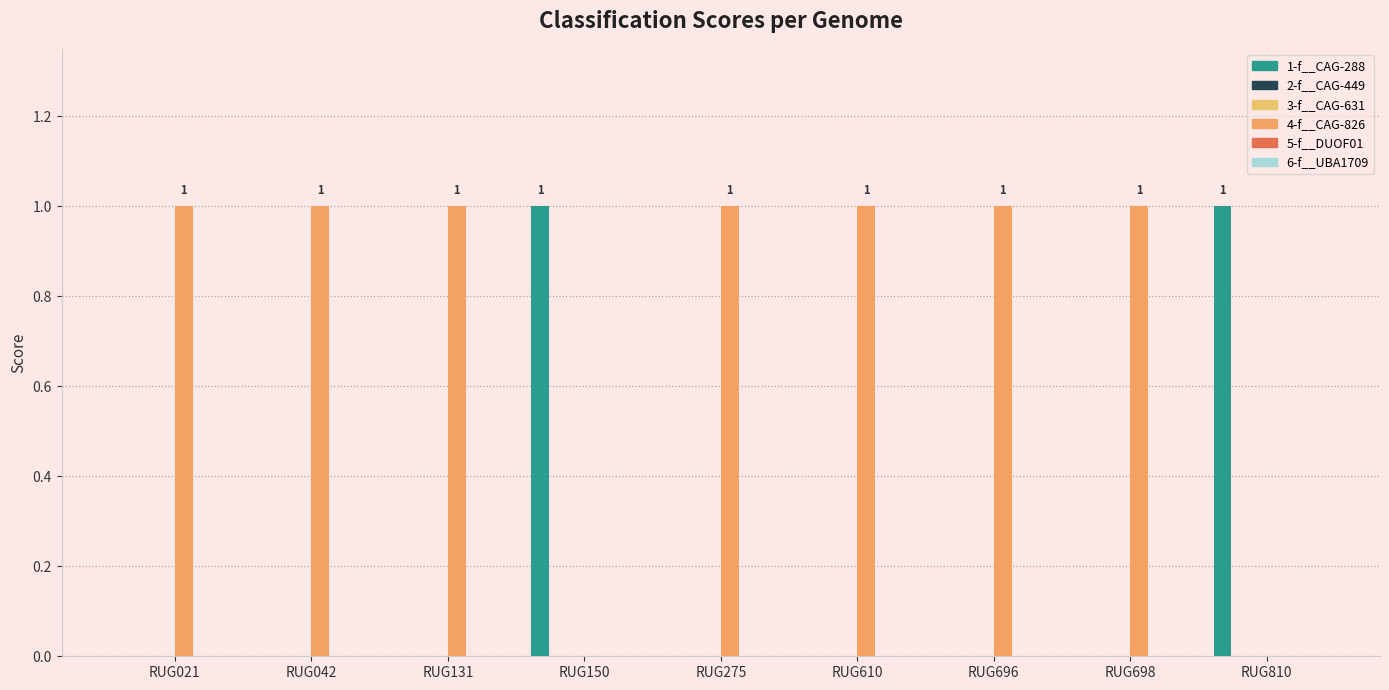

What is the value of the 1-f__CAG-288 bar at the 4th from the left?

1